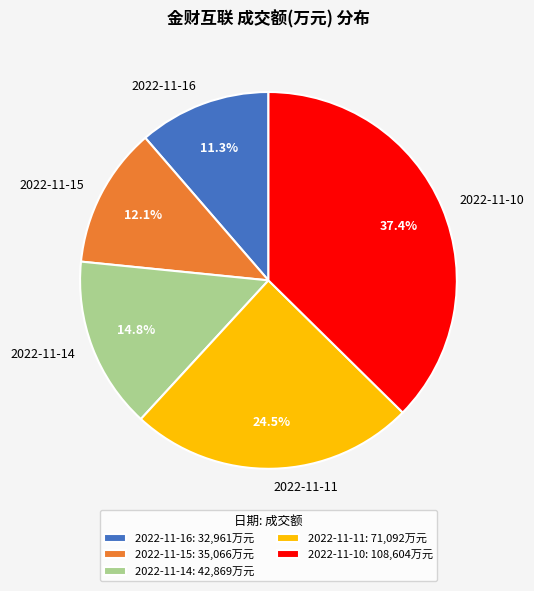

Does 2022-11-16 account for over 50% of the chart?

No